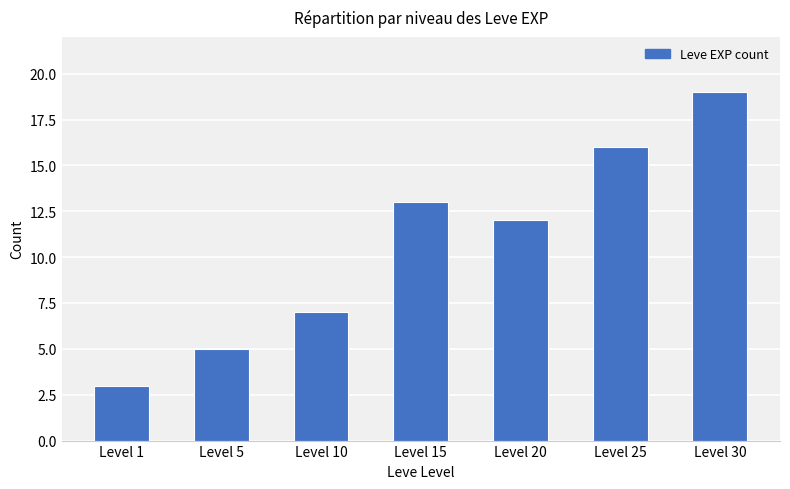

What is the smallest value displayed?

3